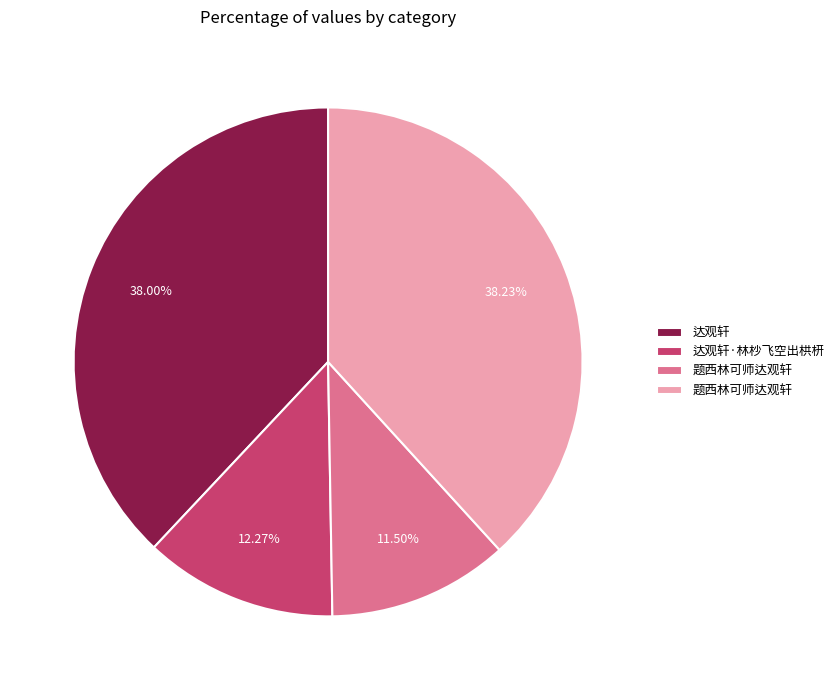

Does any single category account for the majority?

No